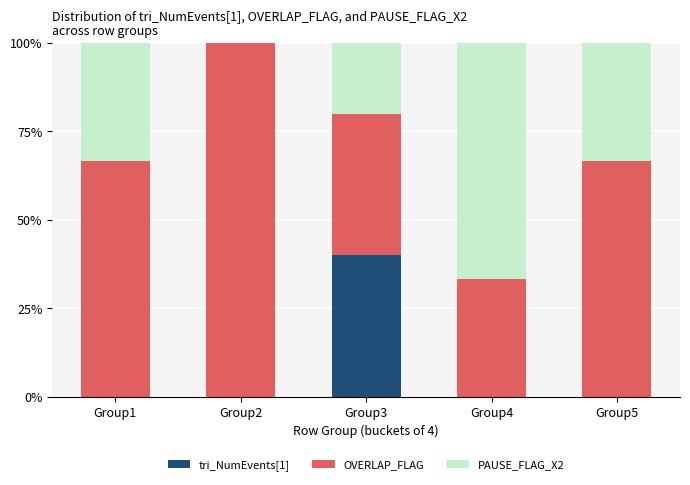

What is the sum of all tri_NumEvents[1] values?

40.0